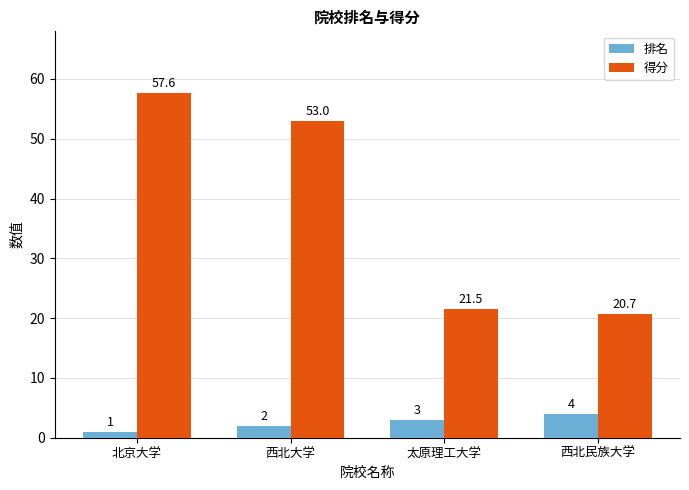

At 西北民族大学, list the series in order from smallest to largest.

排名, 得分